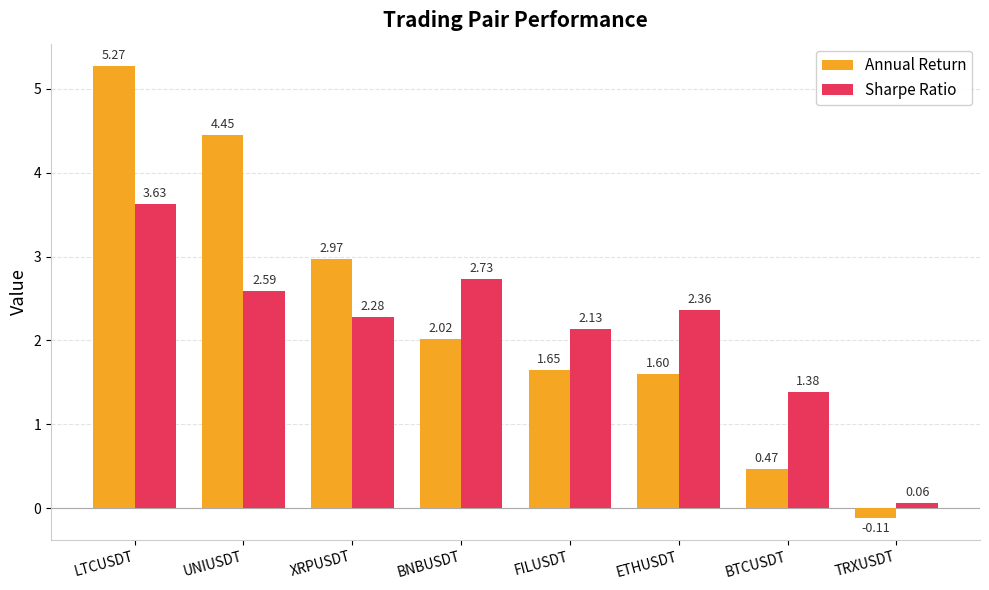

At which label does Sharpe Ratio first exceed 2?

LTCUSDT